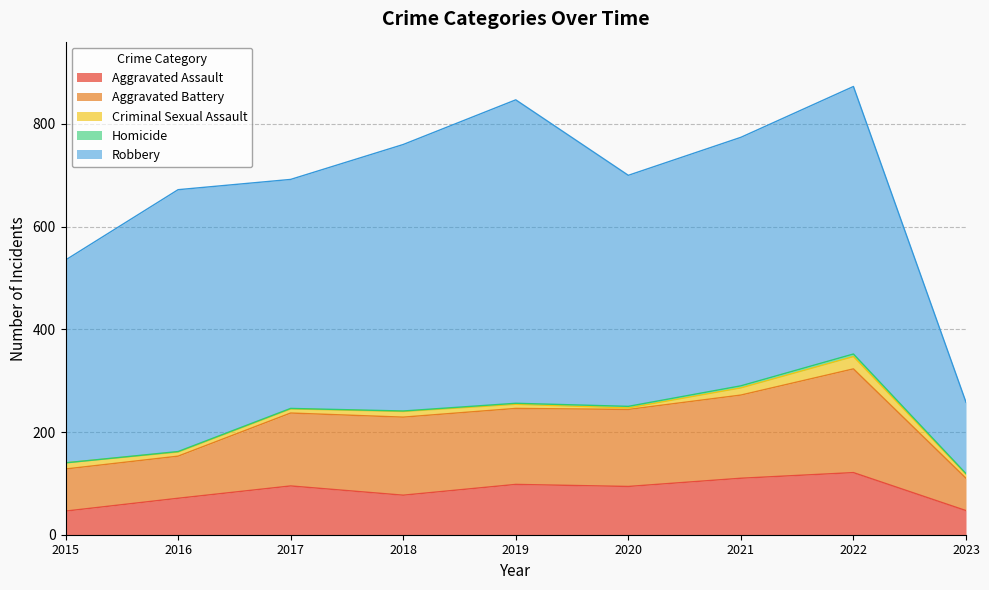

Does the chart display data point markers on the line(s)?

No